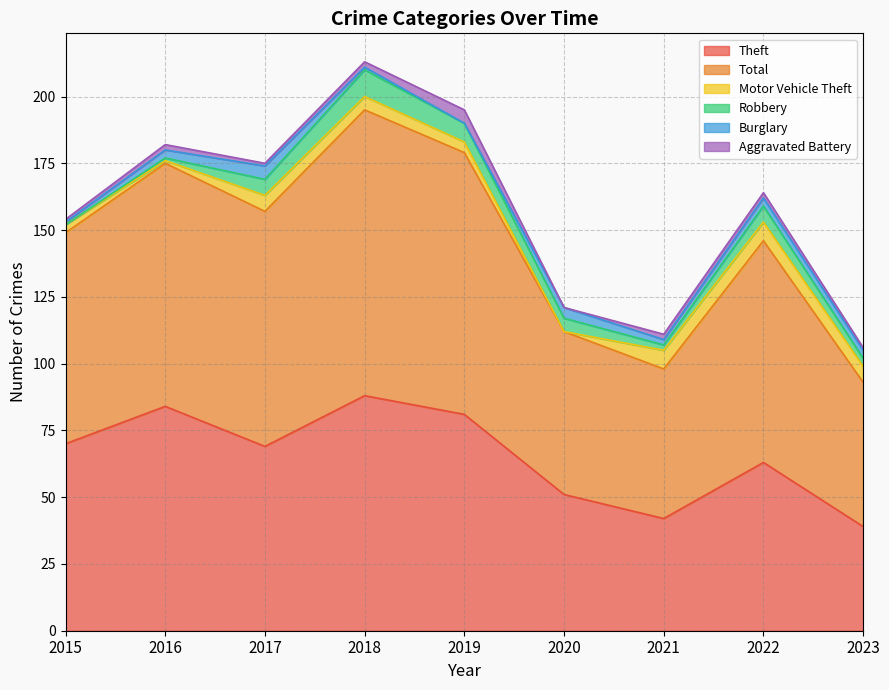

What is the sum of the Total values at 2023 and 2022?

137